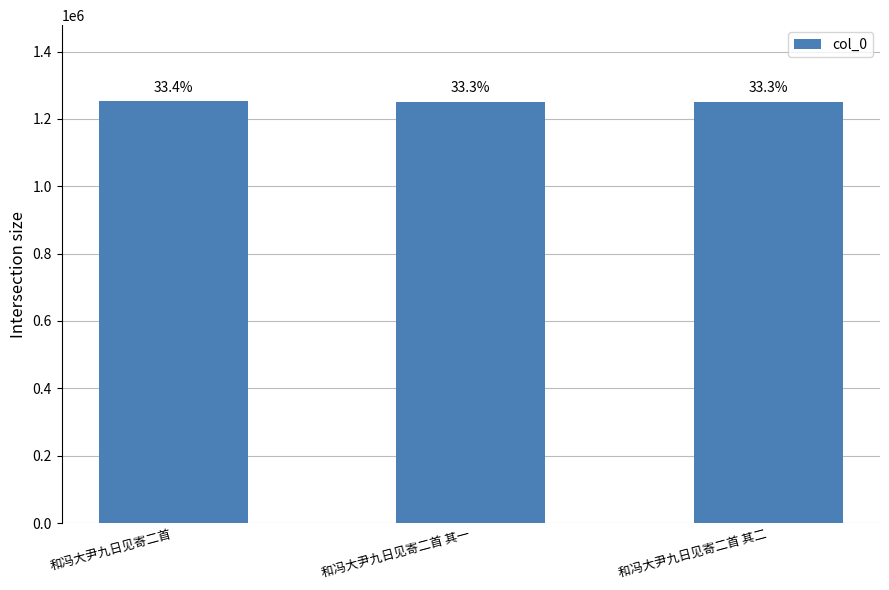

How many bars are there in total?

3